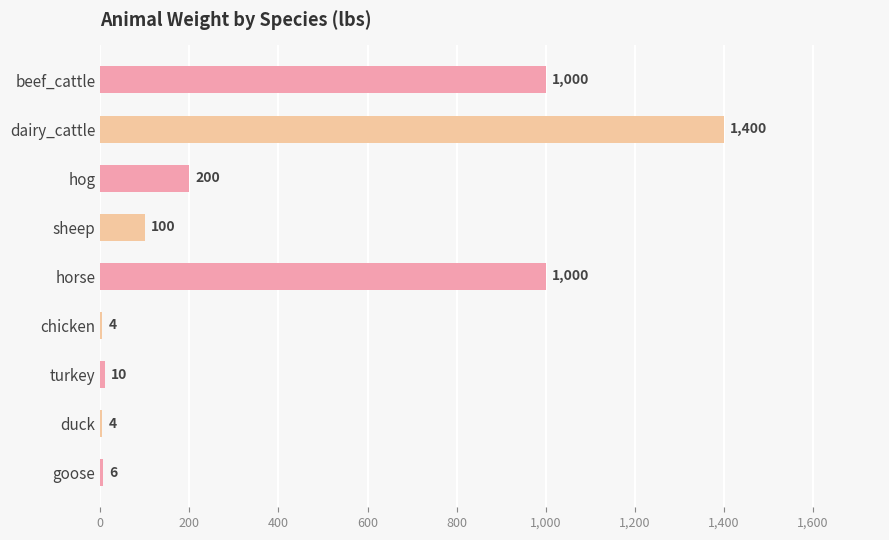

What is the ratio of the value at sheep to the value at goose?

16.7